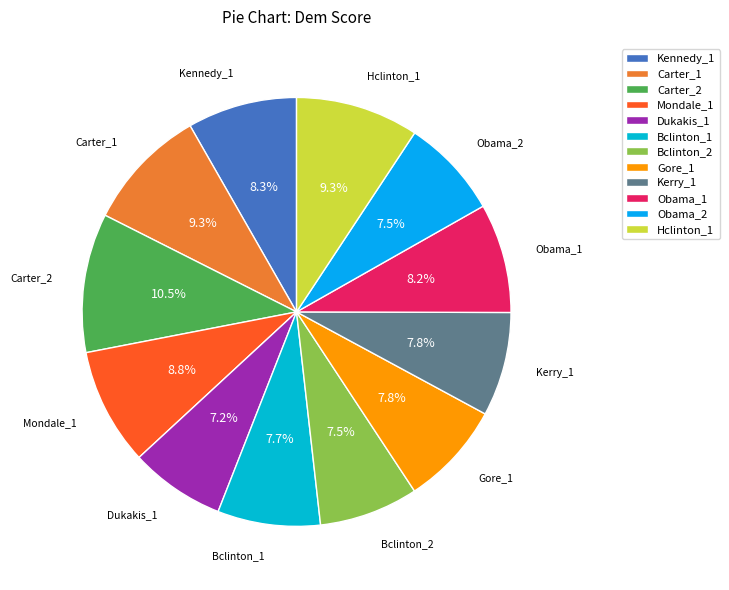

Do Kennedy_1 and Bclinton_1 together represent more than half of the pie?

No